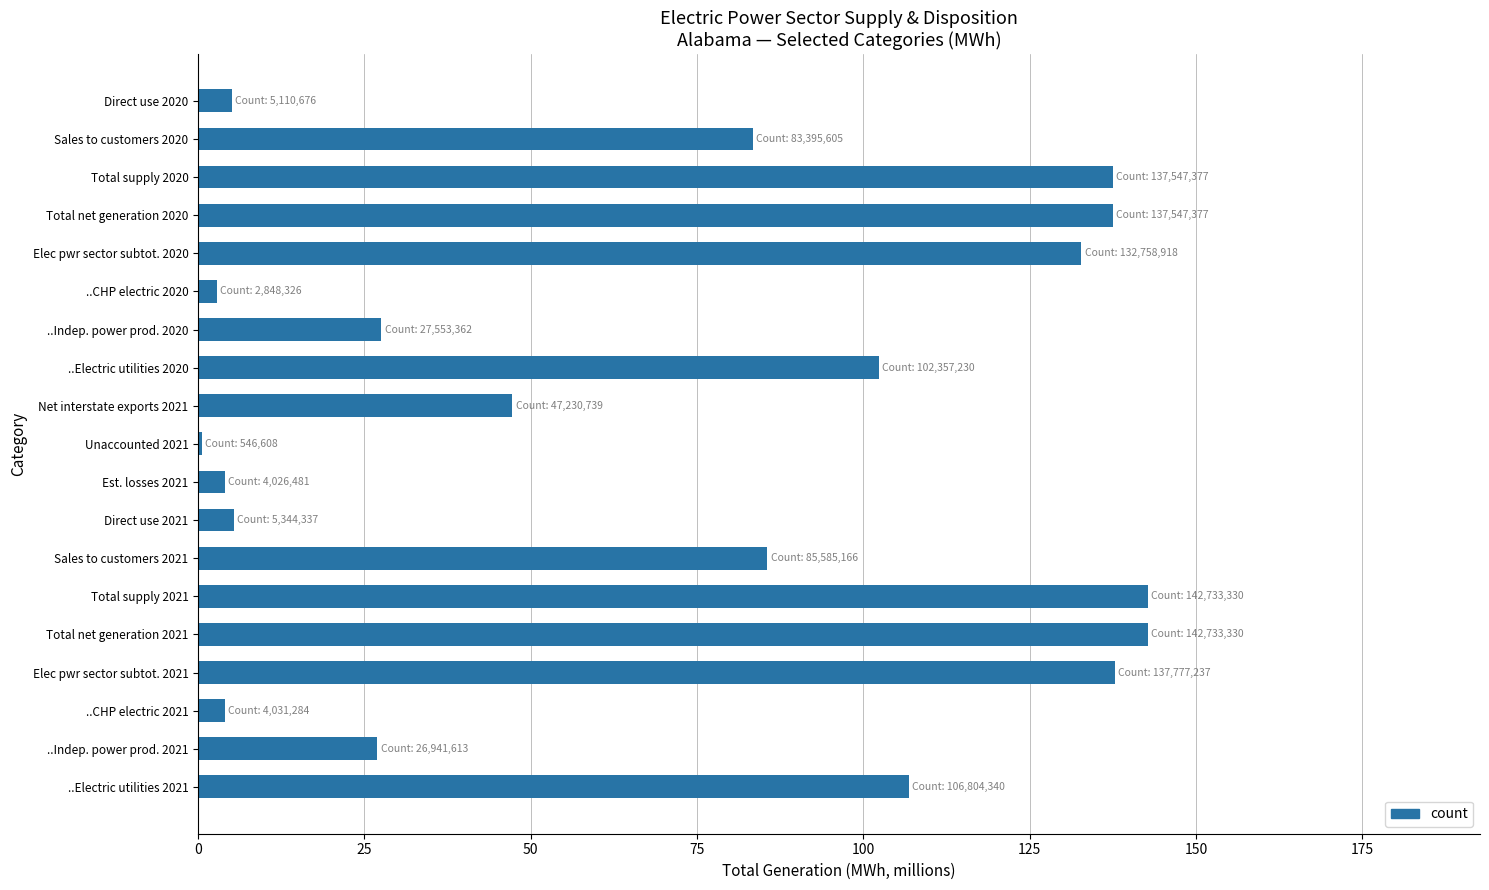

What is the sum of the values at Elec pwr sector subtot. 2020 and ..CHP electric 2021?

136.8